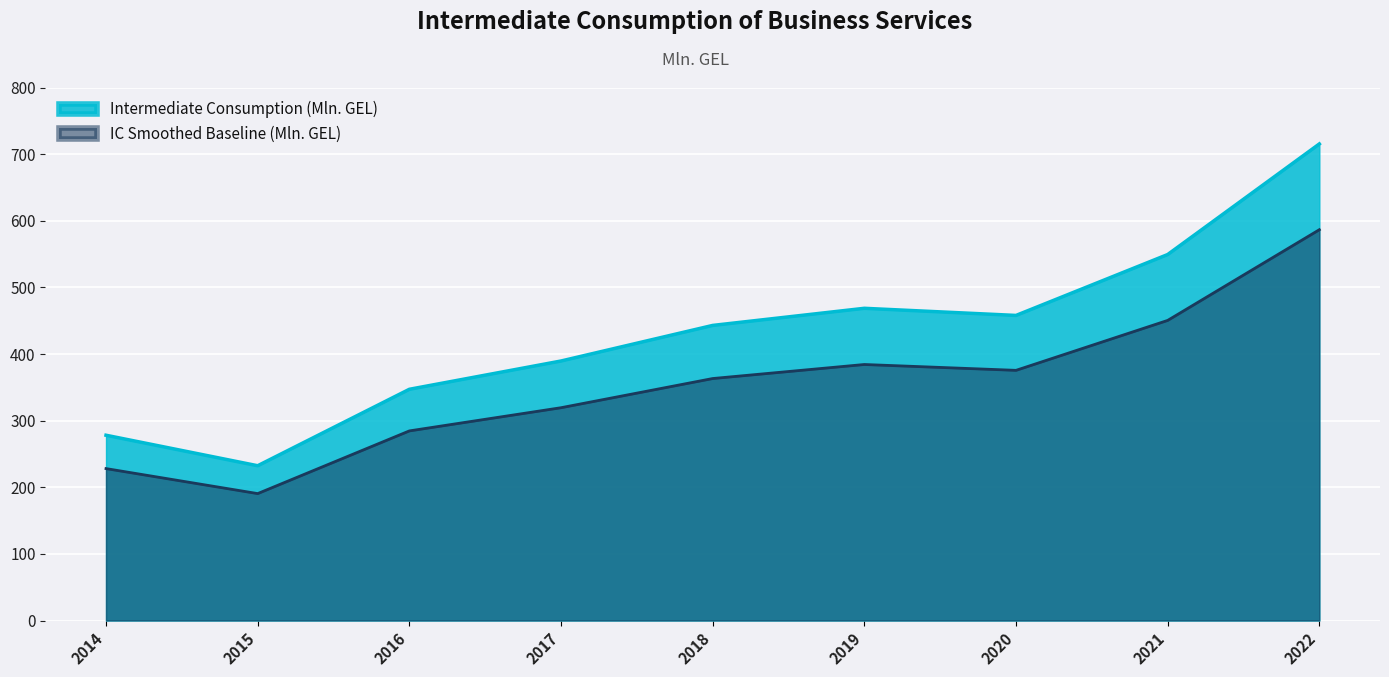

How many lines are shown in the chart?

2